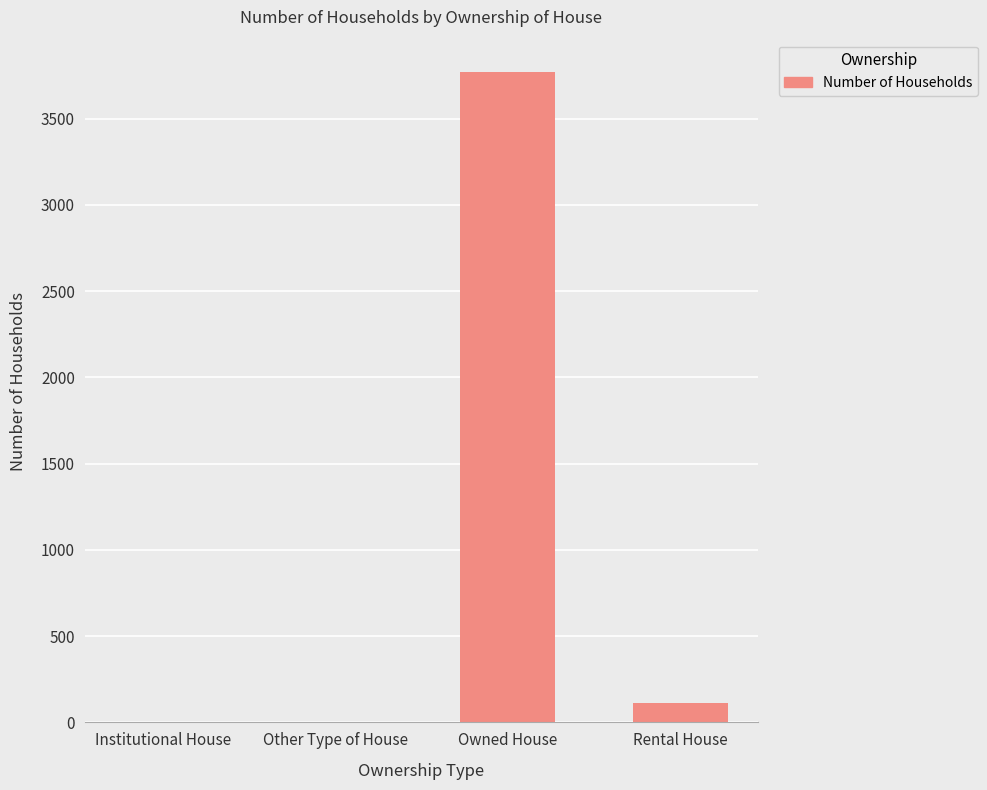

What is the sum of all values?

3891